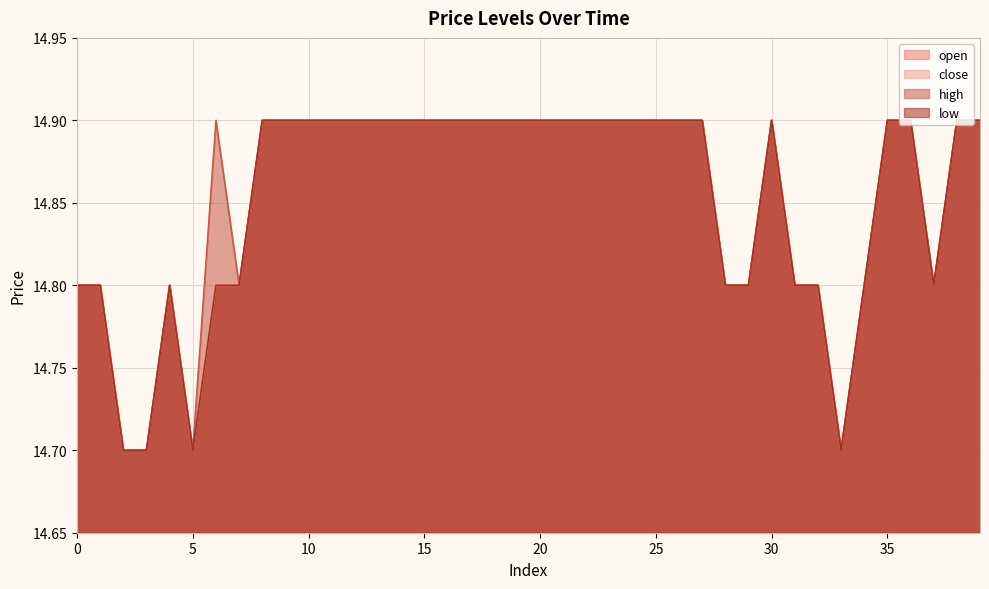

Where is open nearest to the value 14?

2